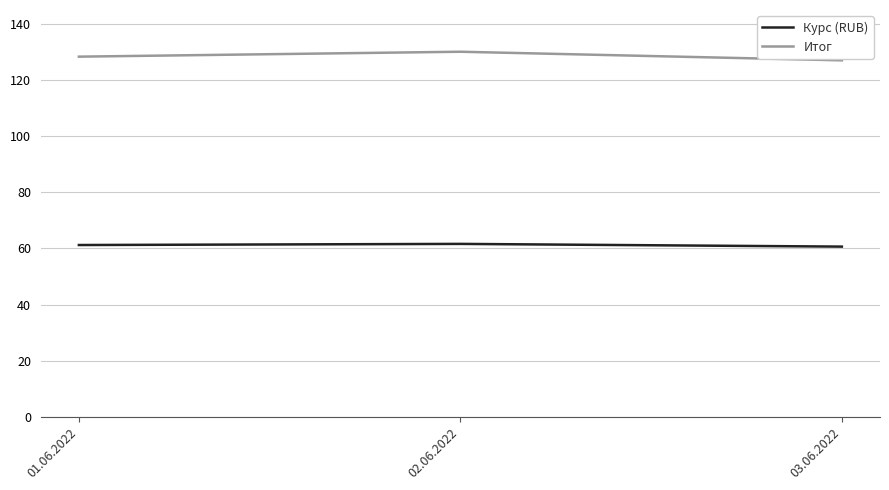

At 01.06.2022, list the series in order from largest to smallest.

Итог, Курс (RUB)